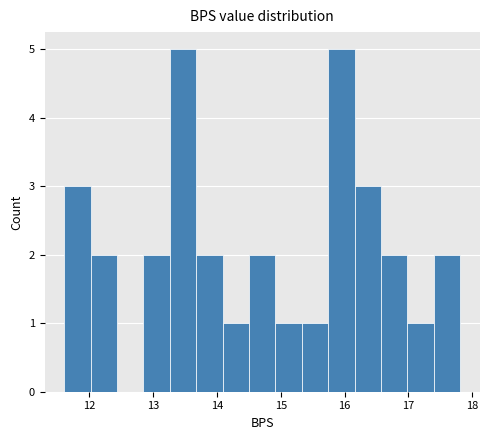

Reading left to right, list every bar in this chart as the range it spans on the x-axis followed by its height. Neither the bar edges nor the heights are printed on the chart, so give them approximately, as read against the axes.

11.6 to 12.0: 3
12.0 to 12.4: 2
12.4 to 12.9: 0
12.9 to 13.3: 2
13.3 to 13.7: 5
13.7 to 14.1: 2
14.1 to 14.5: 1
14.5 to 14.9: 2
14.9 to 15.3: 1
15.3 to 15.7: 1
15.7 to 16.2: 5
16.2 to 16.6: 3
16.6 to 17.0: 2
17.0 to 17.4: 1
17.4 to 17.8: 2